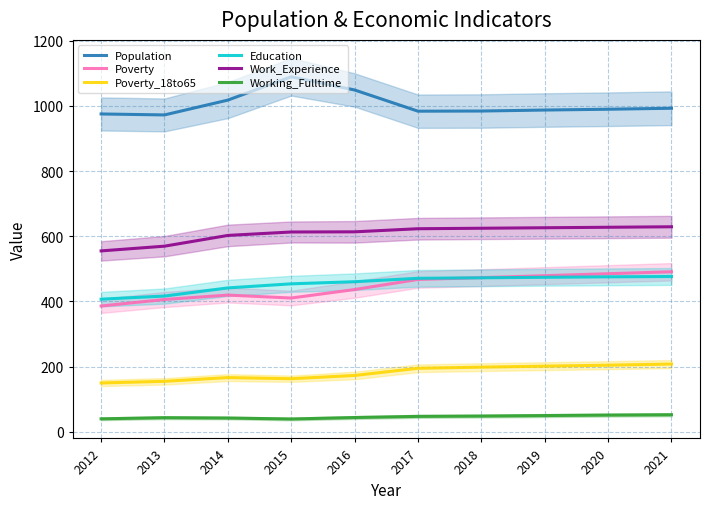

List the labels in order of Poverty value, largest first.

2021, 2020, 2019, 2018, 2017, 2016, 2014, 2015, 2013, 2012